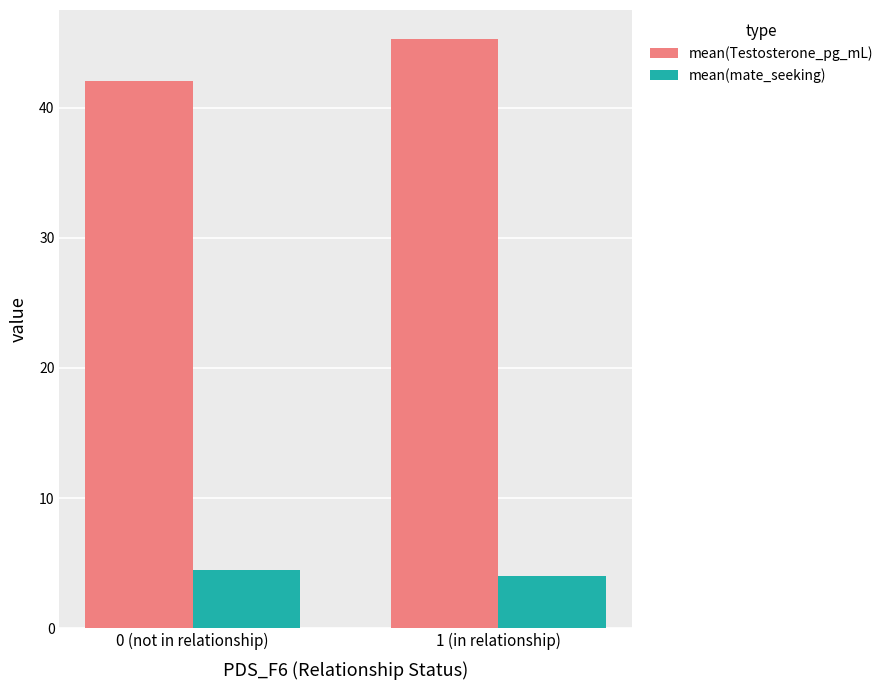

Rank the series by their maximum value, from lowest to highest.

mean(mate_seeking), mean(Testosterone_pg_mL)